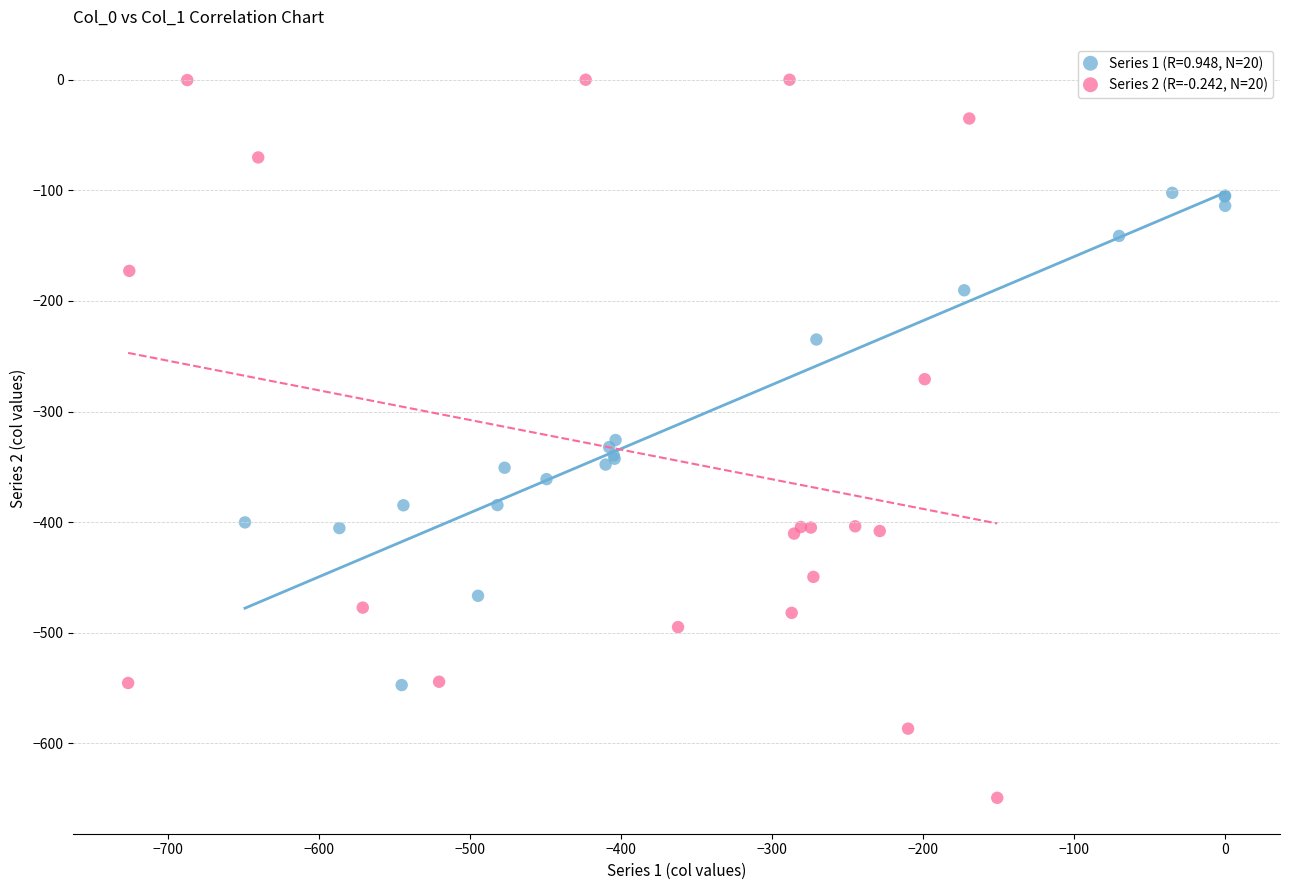

Which series has the widest spread of Y values?

Series 2 (R=-0.242, N=20)